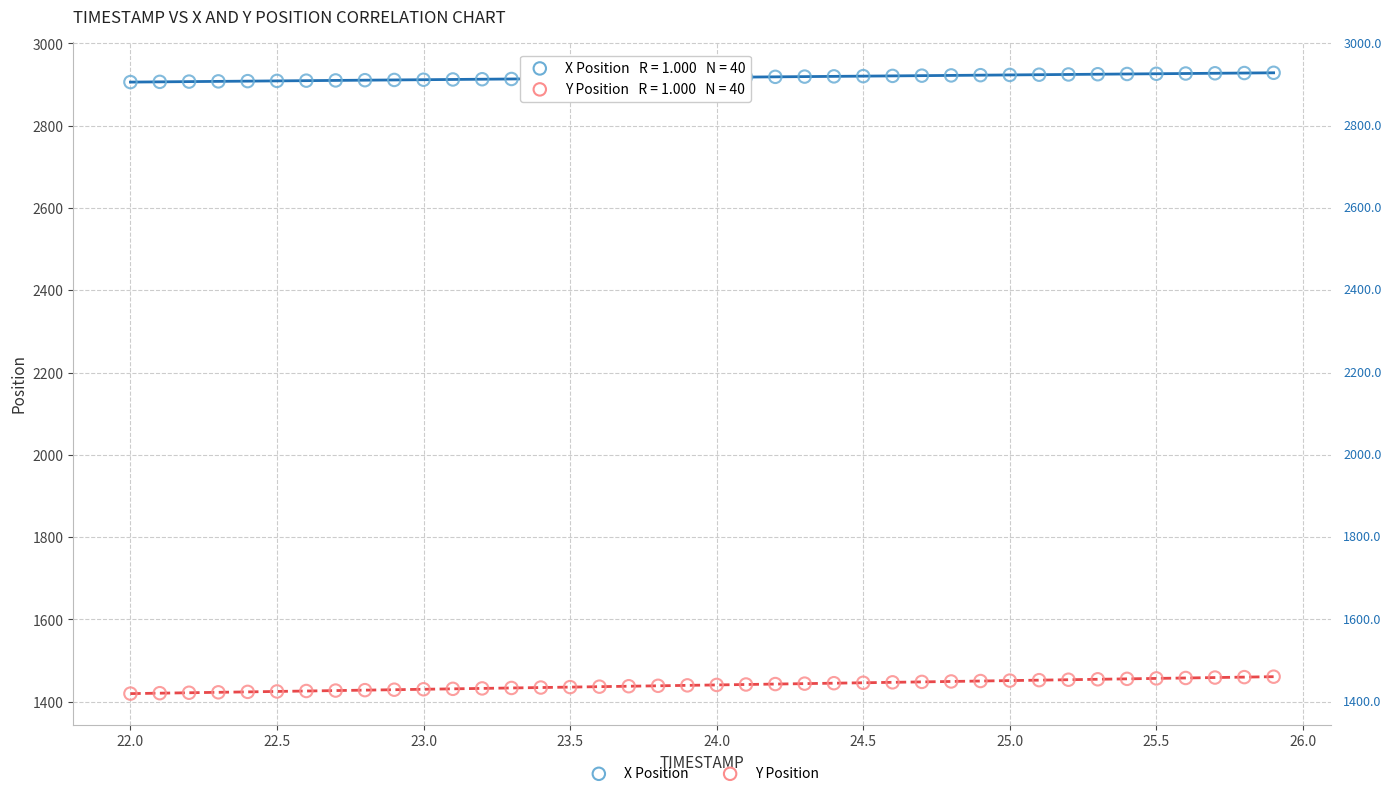

Which series reaches the minimum Y coordinate?

Y Position